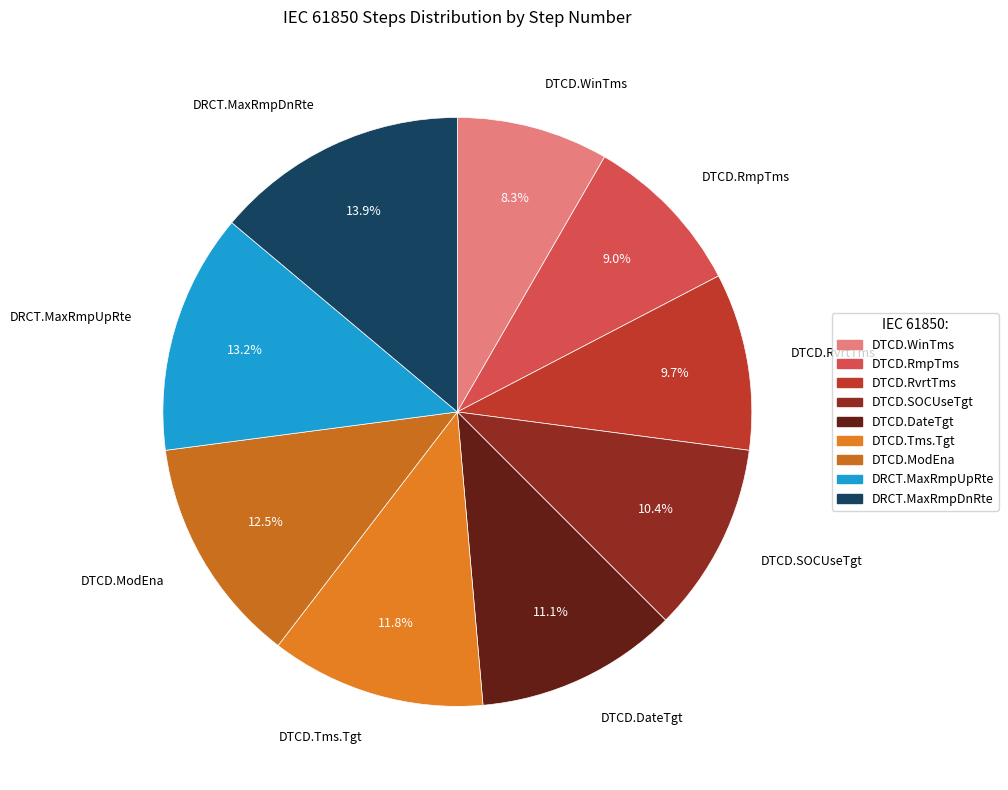

To the nearest percent, what is the average slice percentage?

11%